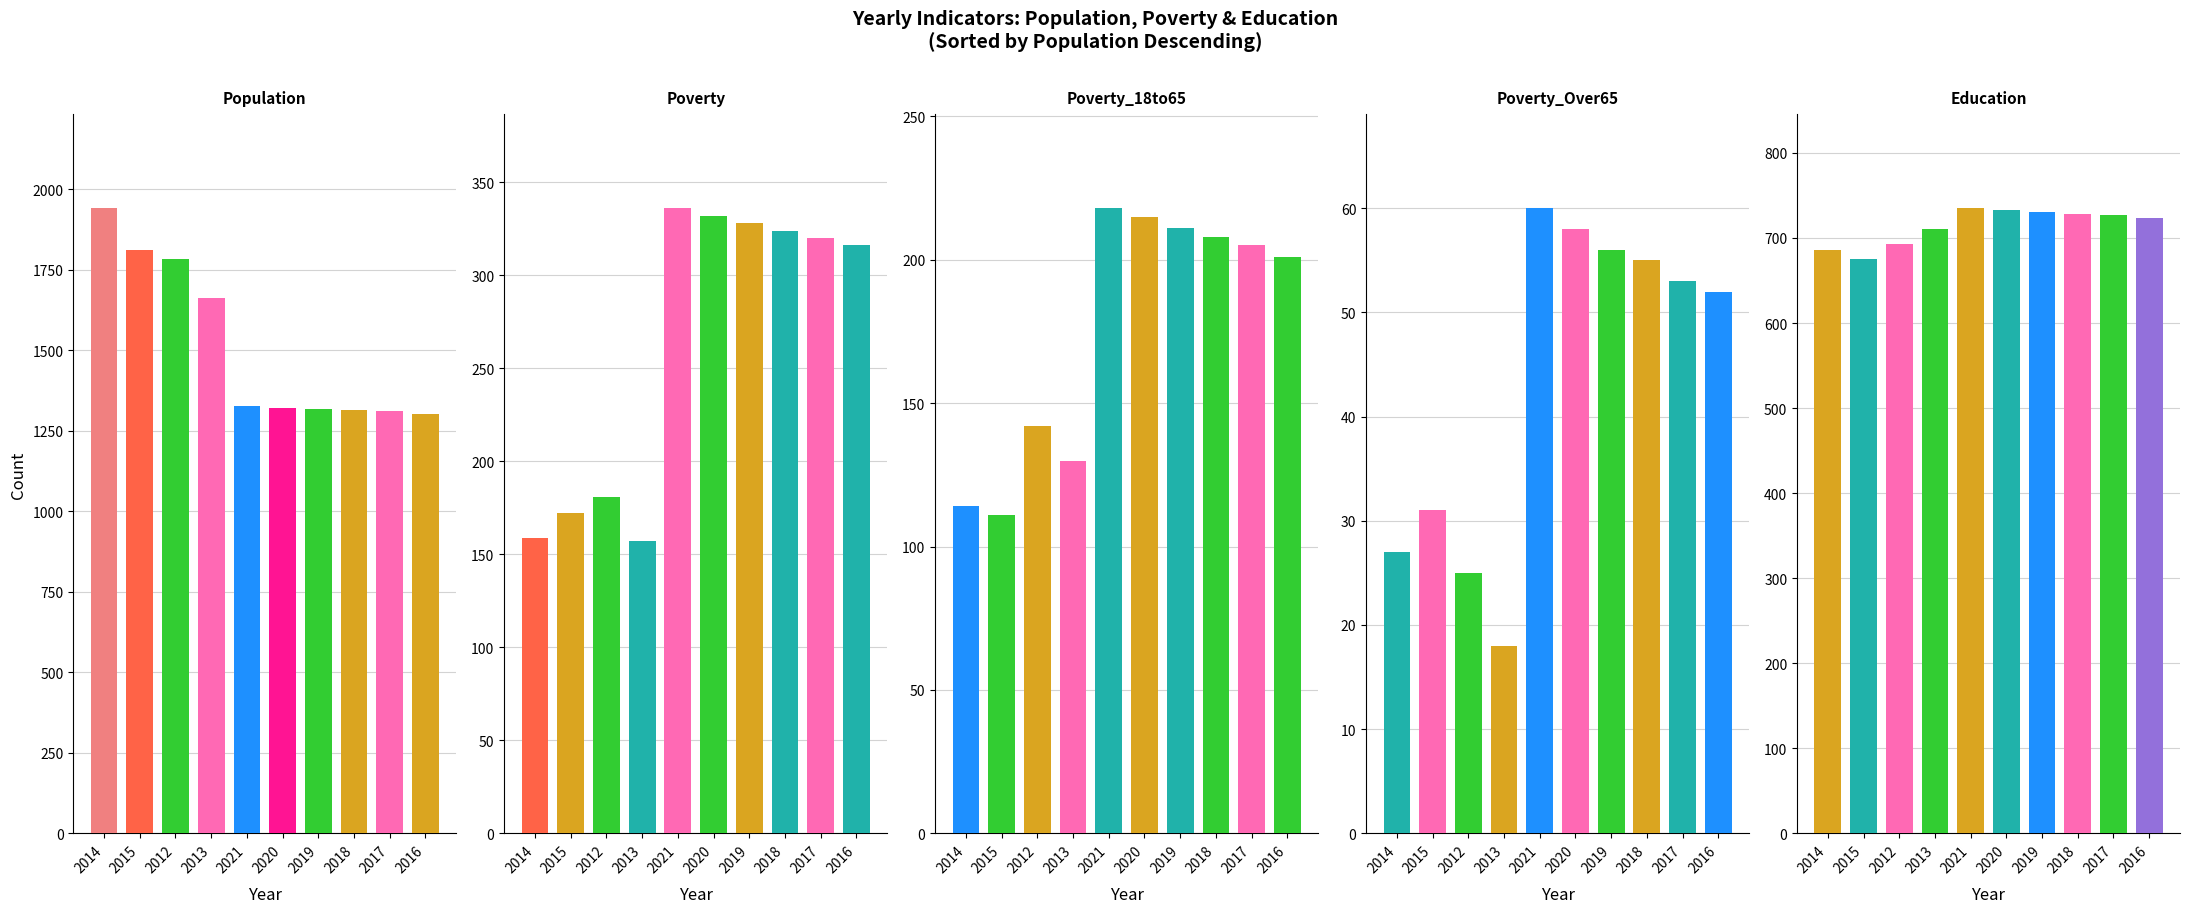

Which series has the largest total across all categories?

Population